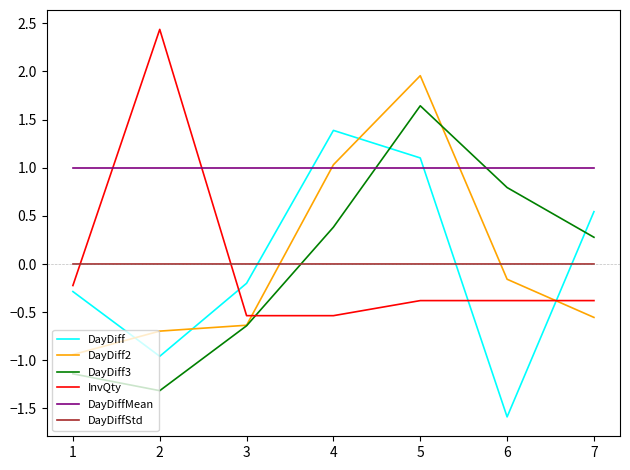

Which category has the highest value in the DayDiff series?

4